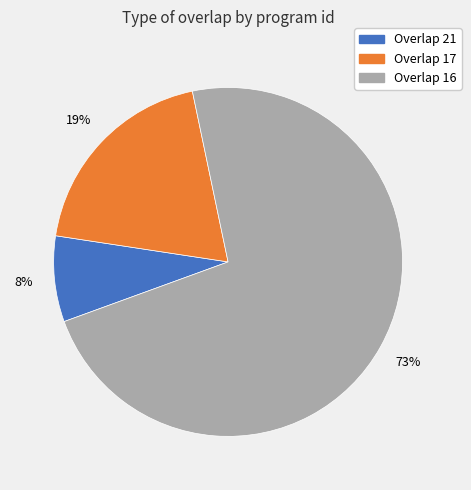

How many slices are in this pie chart?

3